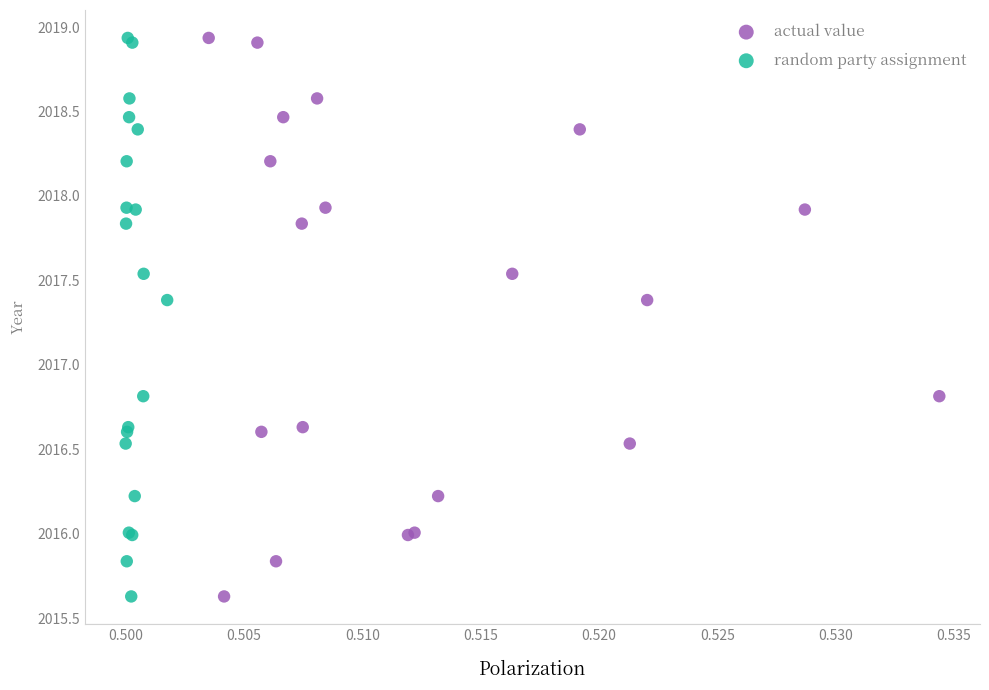

What are all the series names shown in the legend?

actual value, random party assignment